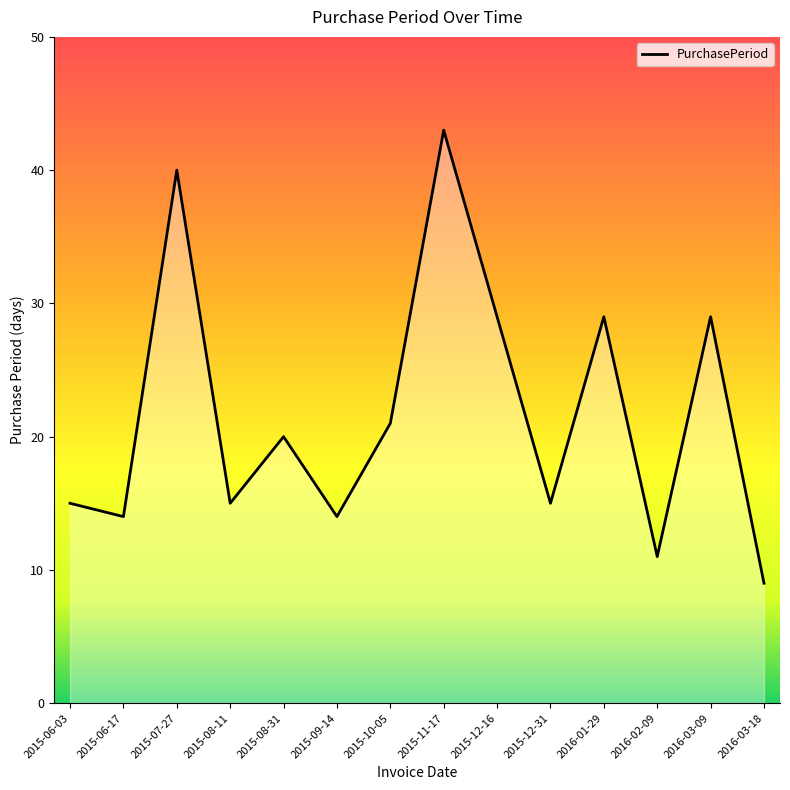

Reading left to right, what are all the values shown in this chart?

15	14	40	15	20	14	21	43	29	15	29	11	29	9